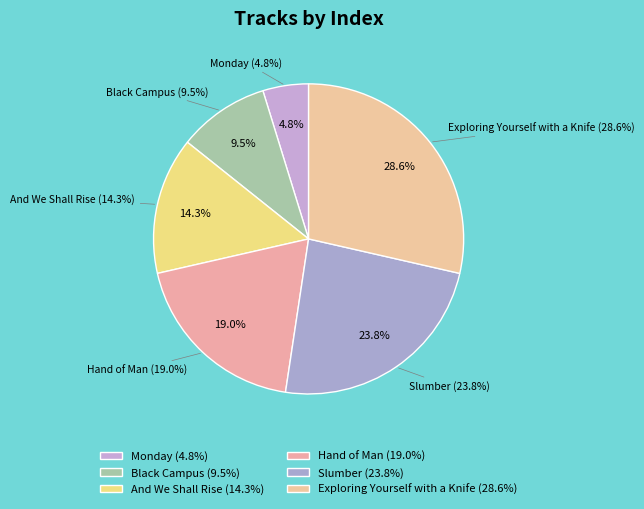

What percentage is the Hand of Man slice, to the nearest percent?

19%